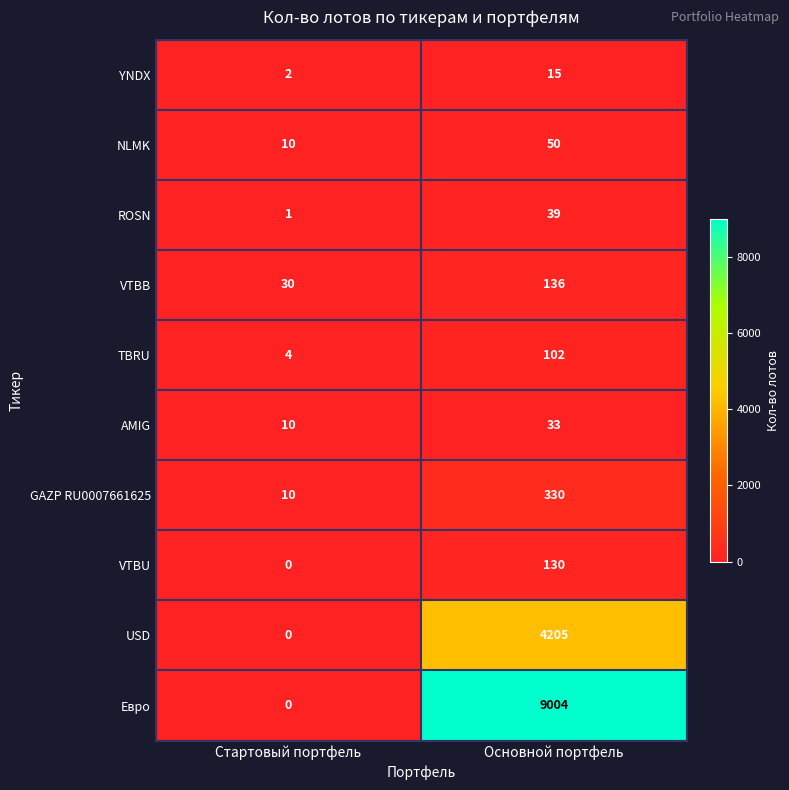

Reading left to right, what are all the values shown in this chart?

YNDX: 2	15
NLMK: 10	50
ROSN: 1	39
VTBB: 30	136
TBRU: 4	102
AMIG: 10	33
GAZP RU0007661625: 10	330
VTBU: 0	130
USD: 0	4205
Евро: 0	9004